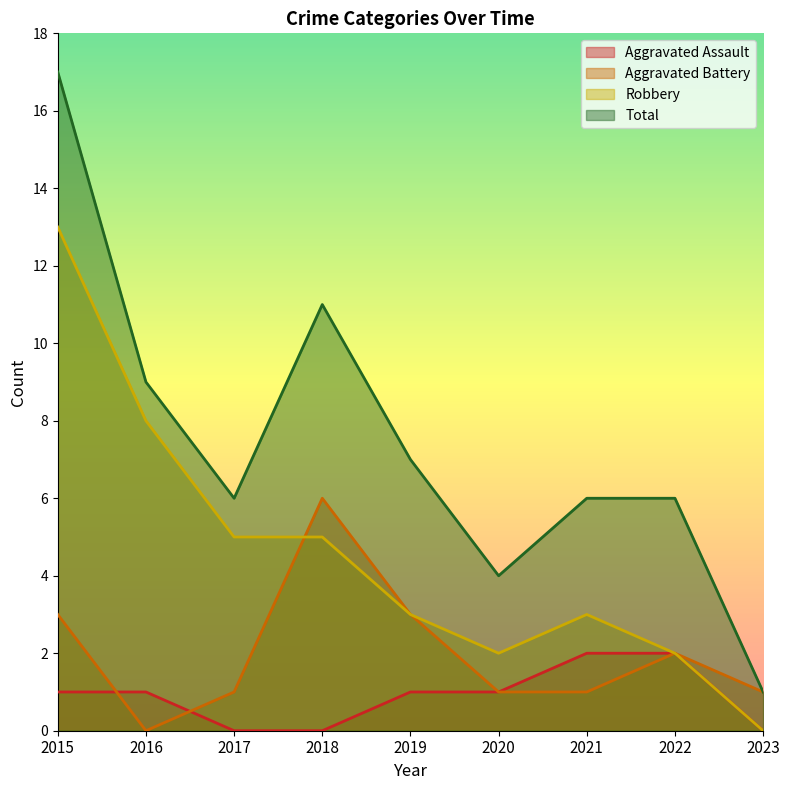

How many values in the Robbery series exceed 3?

4